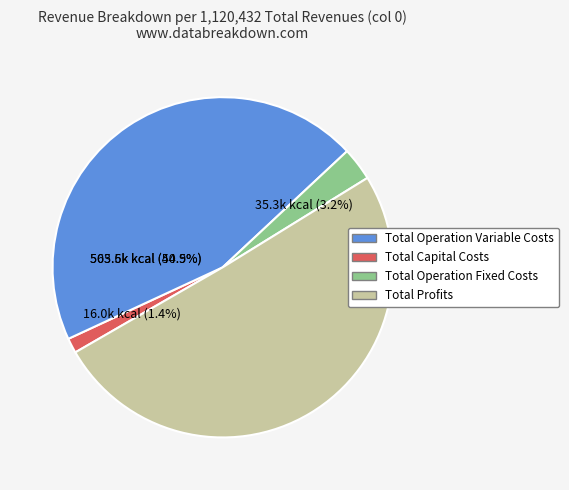

Count the number of slices in the pie.

4